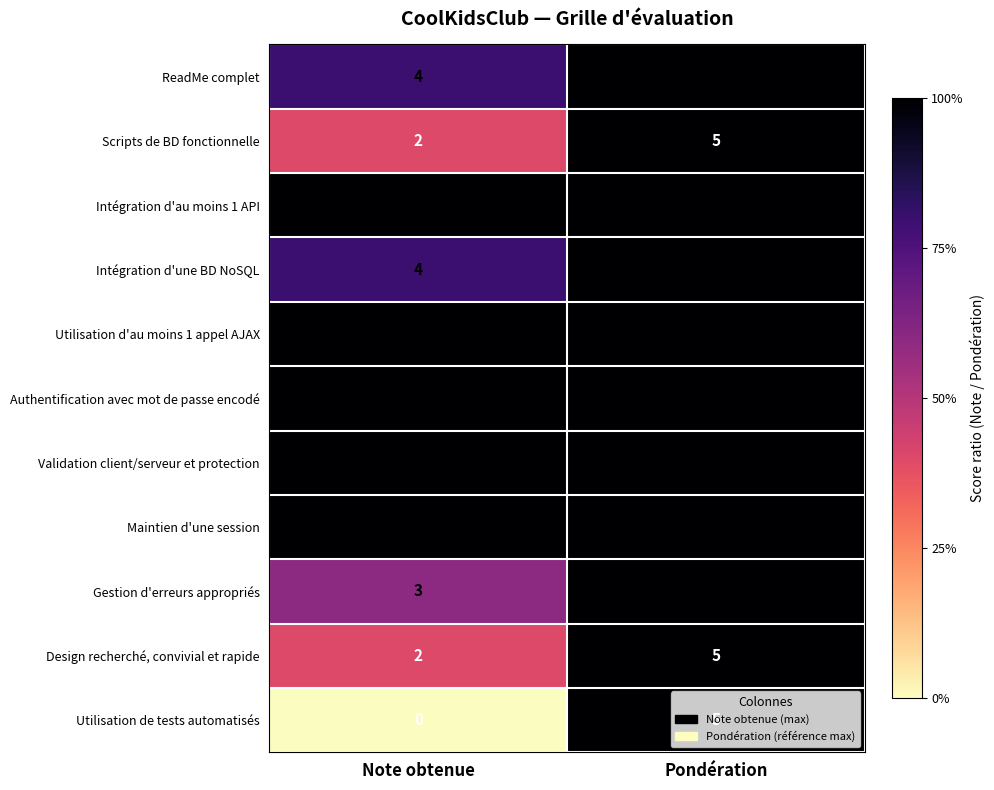

What is the average value of the Intégration d'au moins 1 API series?

10